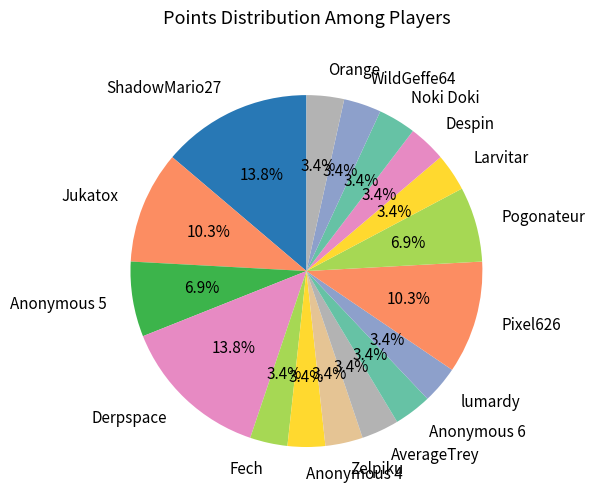

To the nearest percent, what is the difference between the largest and smallest slice percentages?

10%